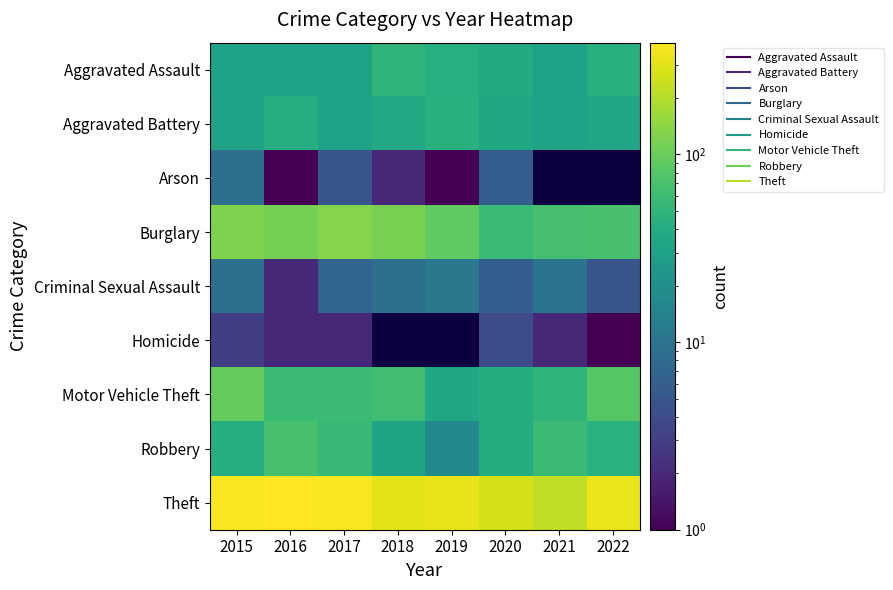

Where does the Motor Vehicle Theft series first go above 59?

2015